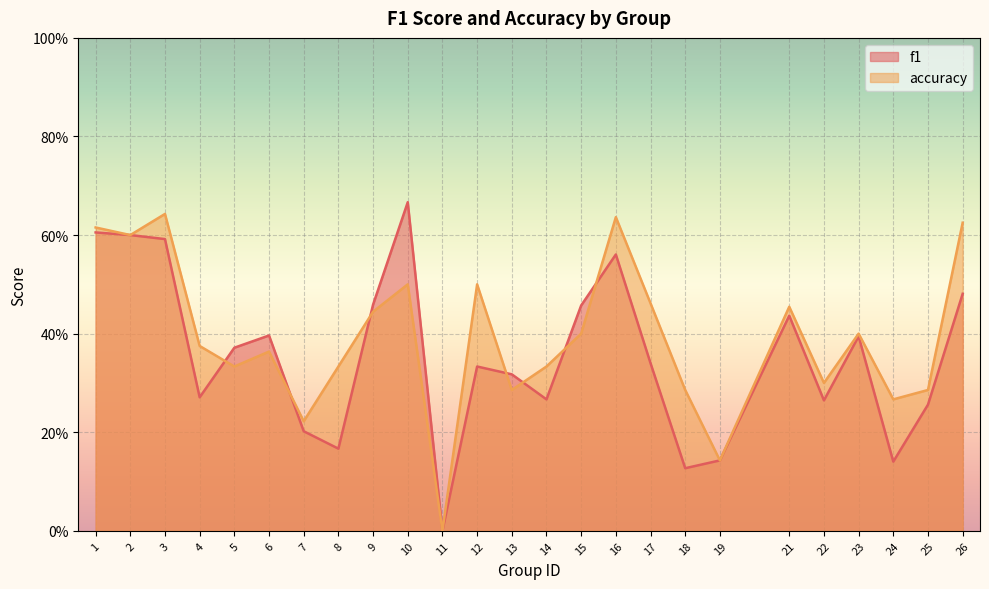

Where is f1 nearest to the value 0?

11